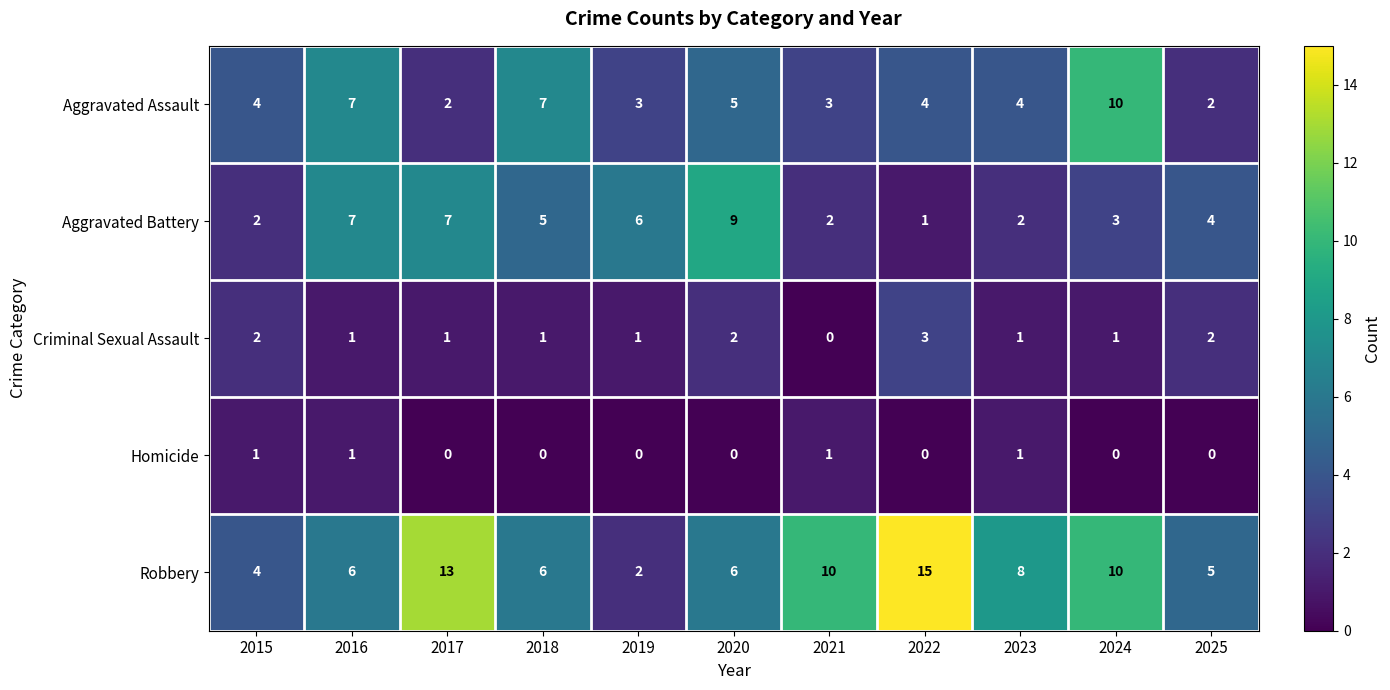

Read the Aggravated Battery value at 2019.

6